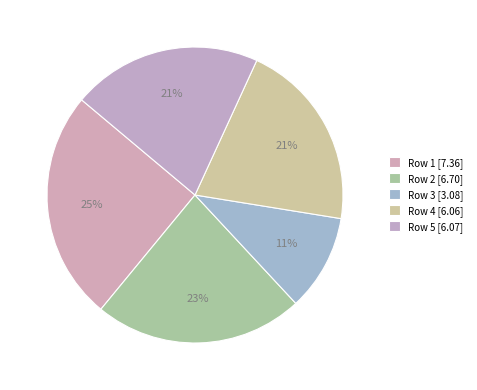

Which category has the biggest portion of the pie?

Row 1 [7.36]